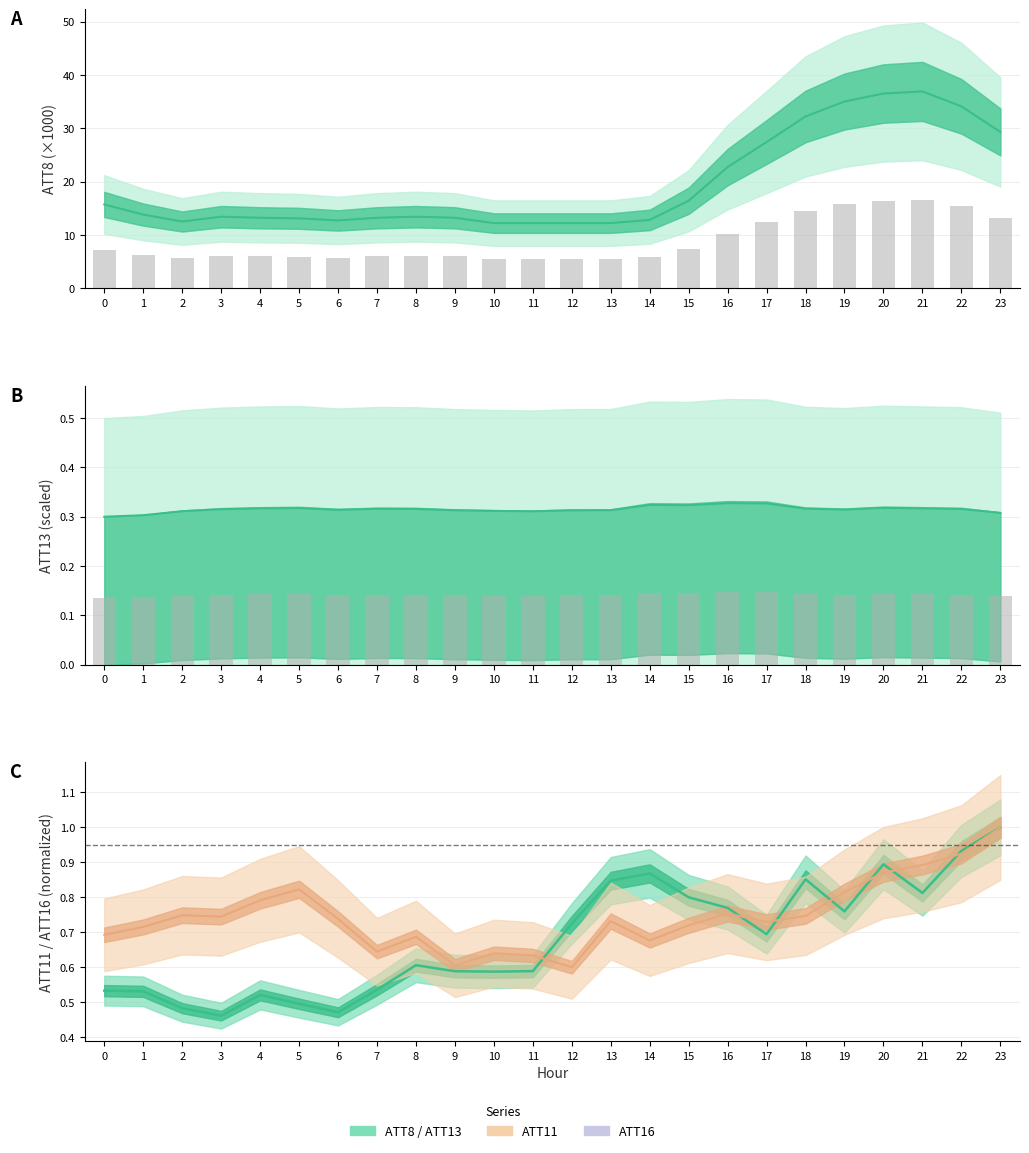

The ATT8 / 1000 line series shows 29.3 at 23. True or false?

True